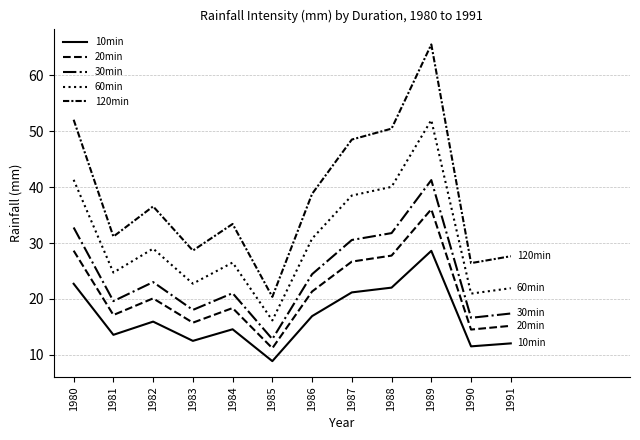

Is the value of 10min at 1987 greater than the value of 60min at 1990?

Yes